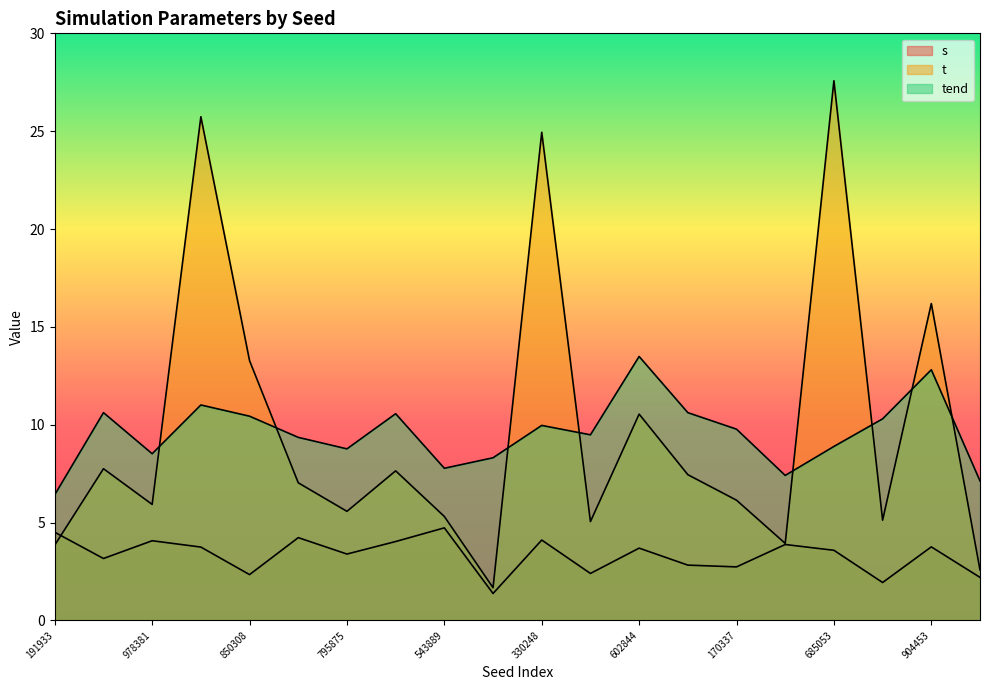

How many lines are shown in the chart?

3